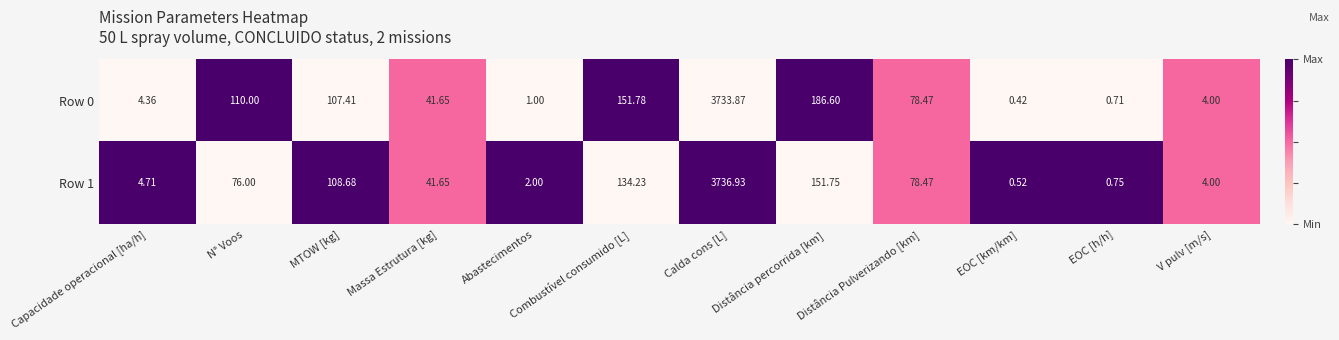

Count the number of data series in this chart.

2